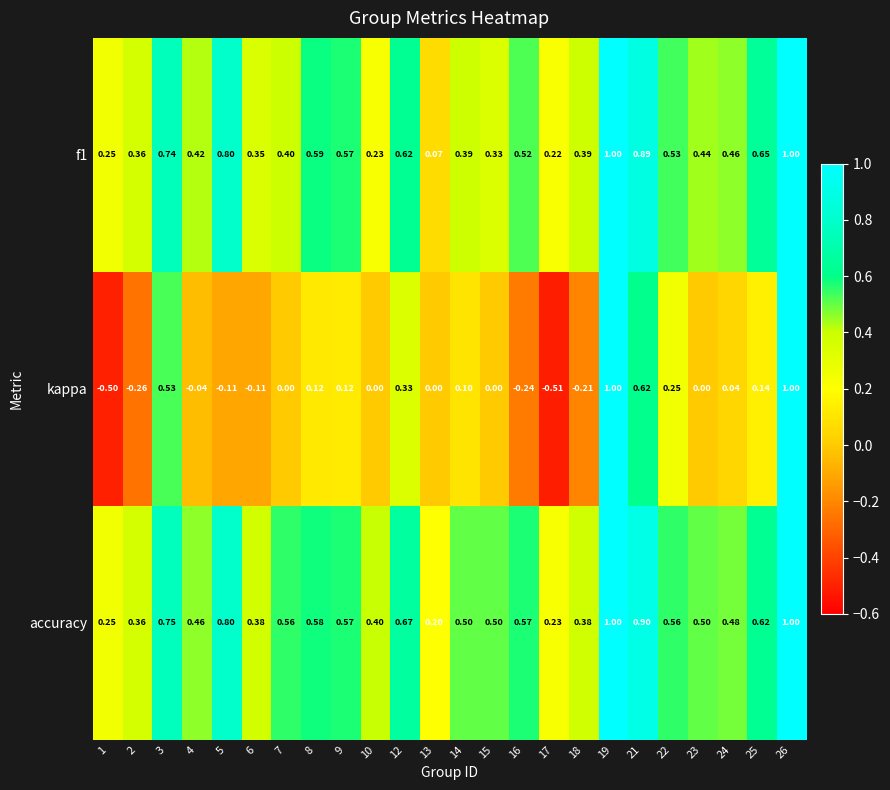

What is the minimum value shown in the chart?

-0.5